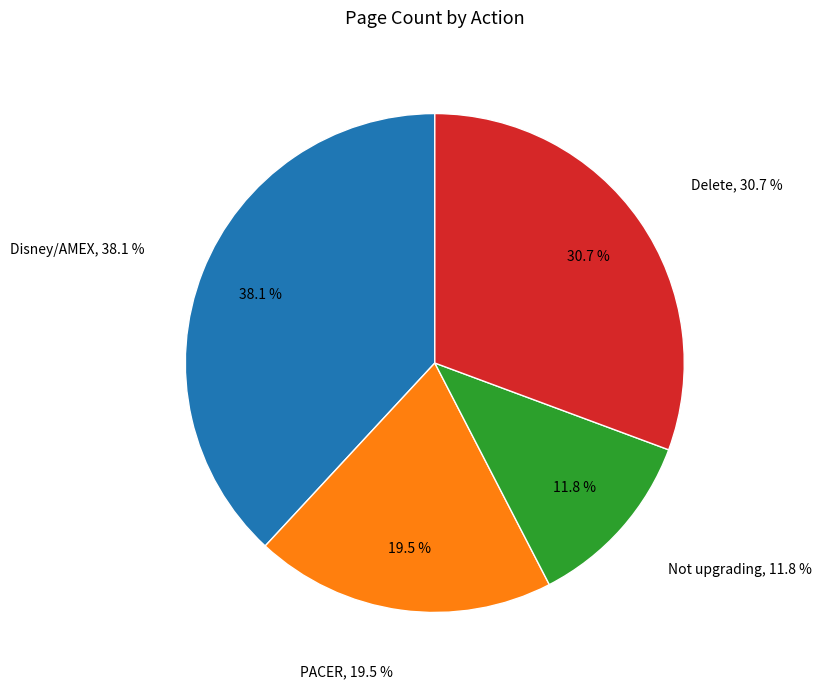

Is there any slice that represents more than half of the pie?

No